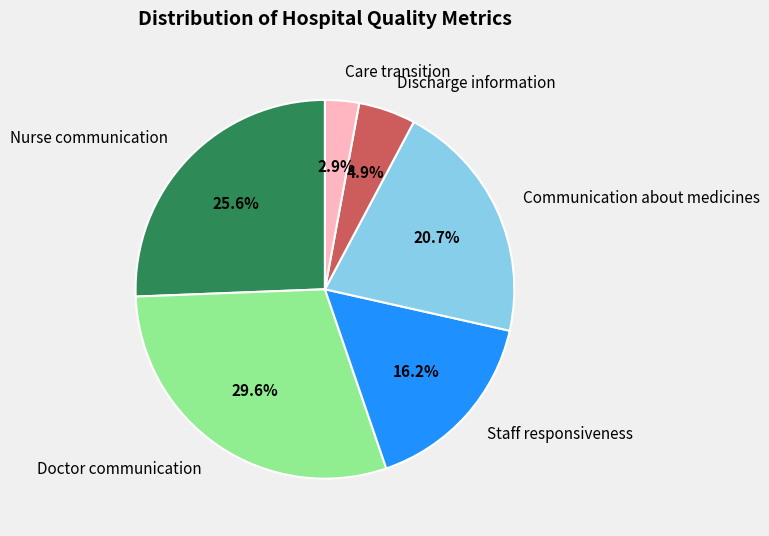

Is there a majority slice in this chart?

No